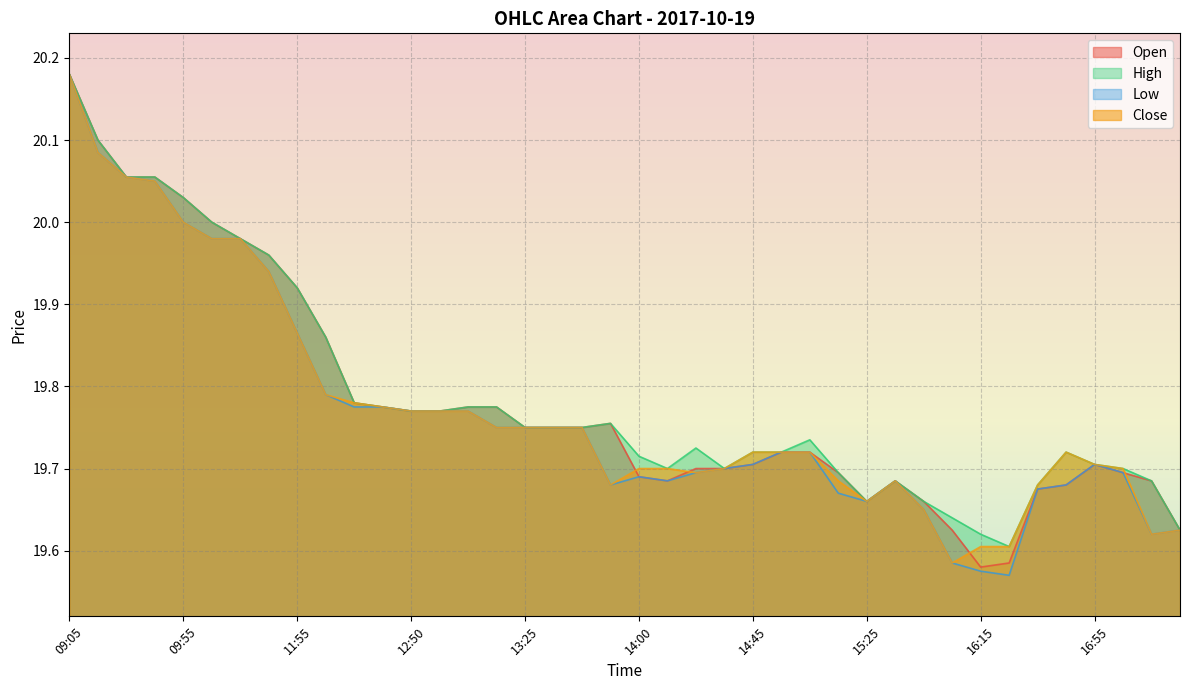

What is the difference between the maximum and minimum values in the High series?

0.6